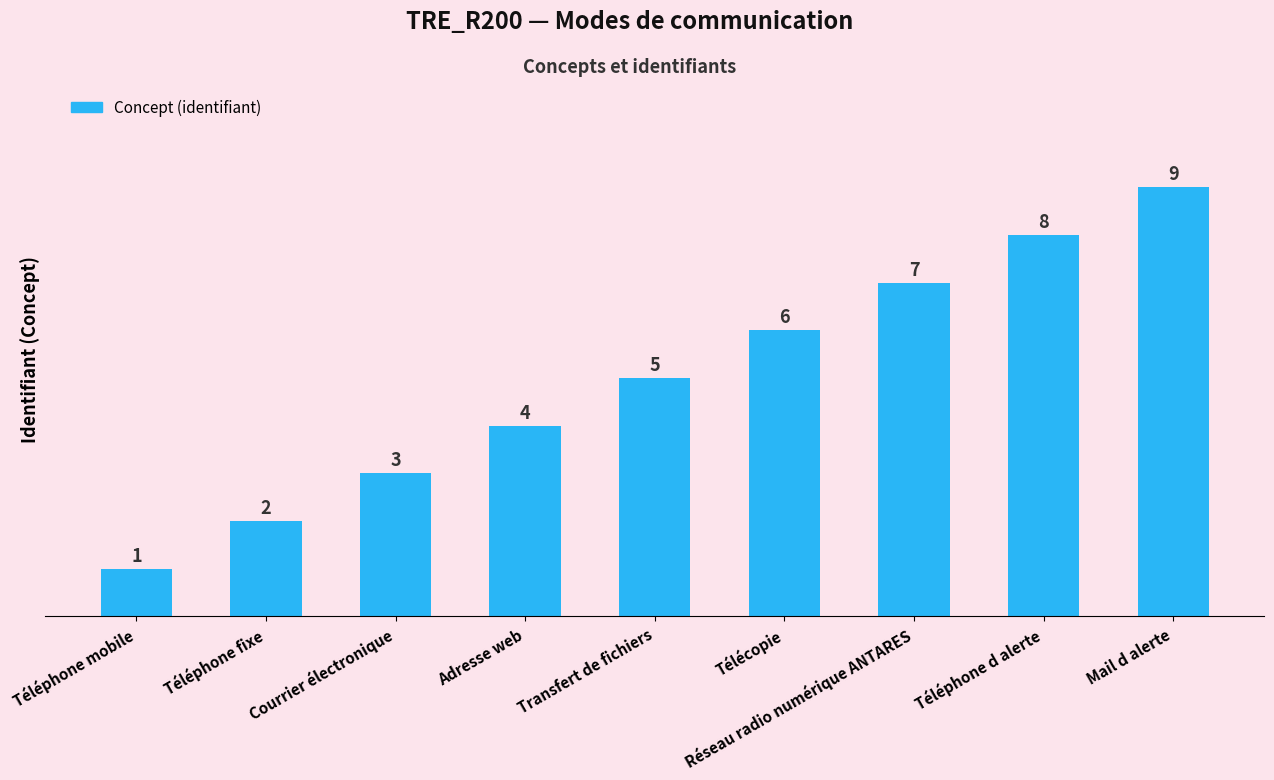

What is the sum of the values at Réseau radio numérique ANTARES and Transfert de fichiers?

12